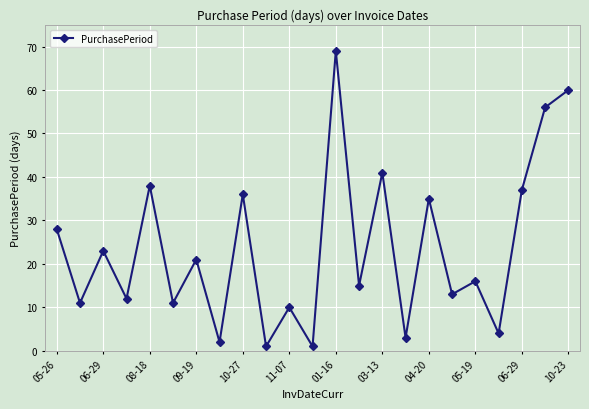

What is the average value?

24